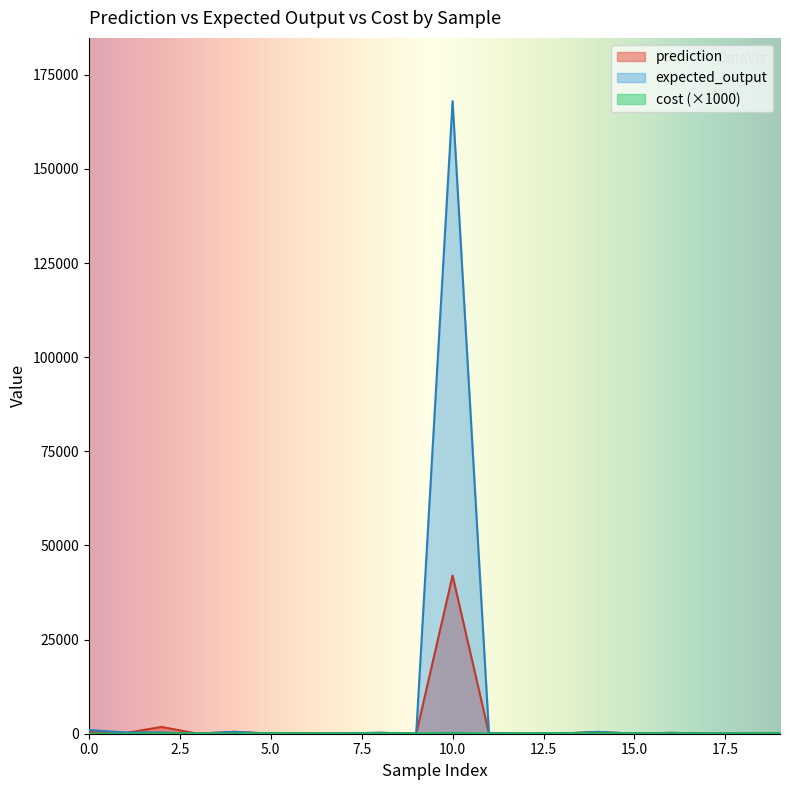

Reading left to right, extract all data points from this chart.

prediction: 0=600.0	1=162.0	2=1800.0	3=0.0	4=500.0	5=26.0	6=48.0	7=48.0	8=245.0	9=2.0	10=42000.0	11=47.2	12=9.0	13=50.0	14=480.0	15=6.0	16=235.0	17=25.0	18=21.0	19=18.0
expected_output: 0=1000.0	1=342.0	2=360.0	3=1.0	4=500.0	5=26.0	6=48.0	7=123.0	8=245.0	9=2.0	10=168000.0	11=189.0	12=9.0	13=50.0	14=480.0	15=6.0	16=235.0	17=25.0	18=21.0	19=18.0
cost: 0=34.2	1=45.8	2=183.5	3=117.7	4=92.6	5=204.1	6=120.1	7=56.6	8=167.2	9=100.5	10=196.0	11=43.8	12=120.1	13=188.2	14=199.9	15=134.7	16=139.2	17=84.1	18=117.7	19=207.8